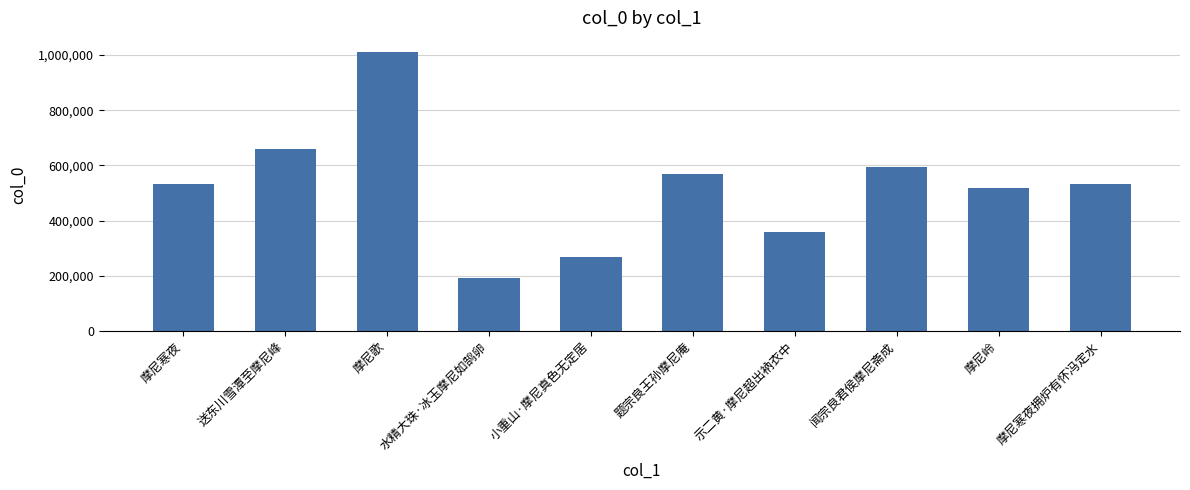

What position from the right is 送东川雪潭至摩尼峰?

9